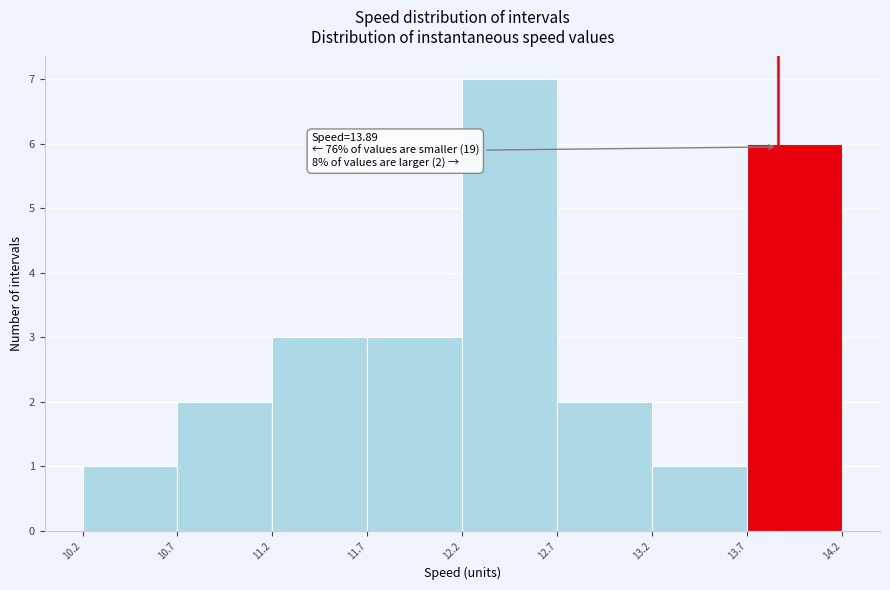

Which range on the x-axis has the tallest bar?

12.2 to 12.7